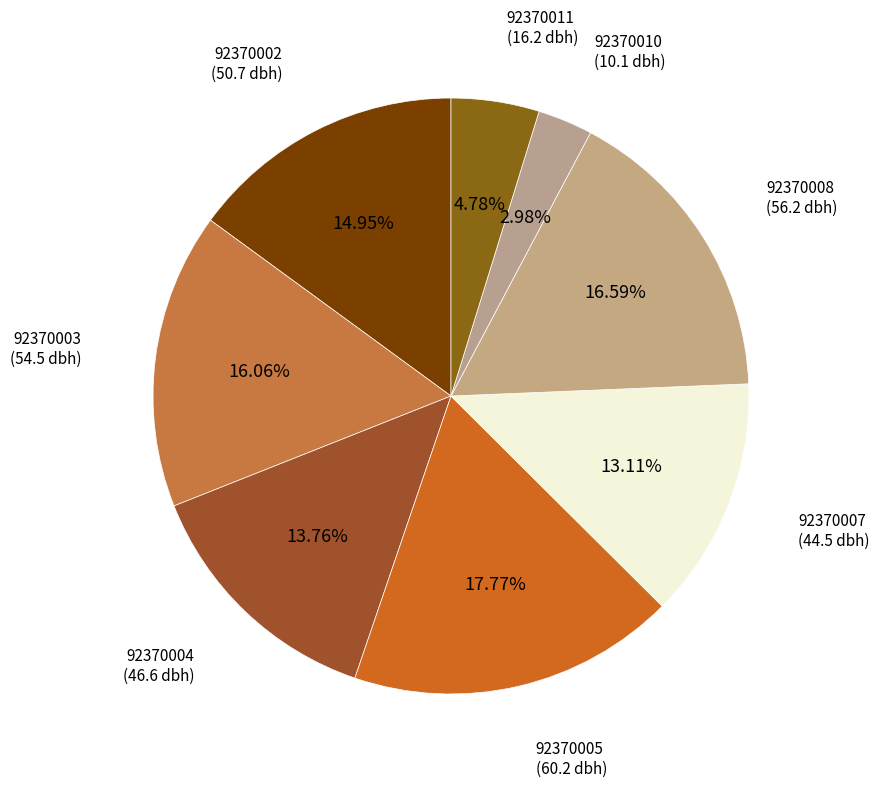

How many slices are in this pie chart?

8